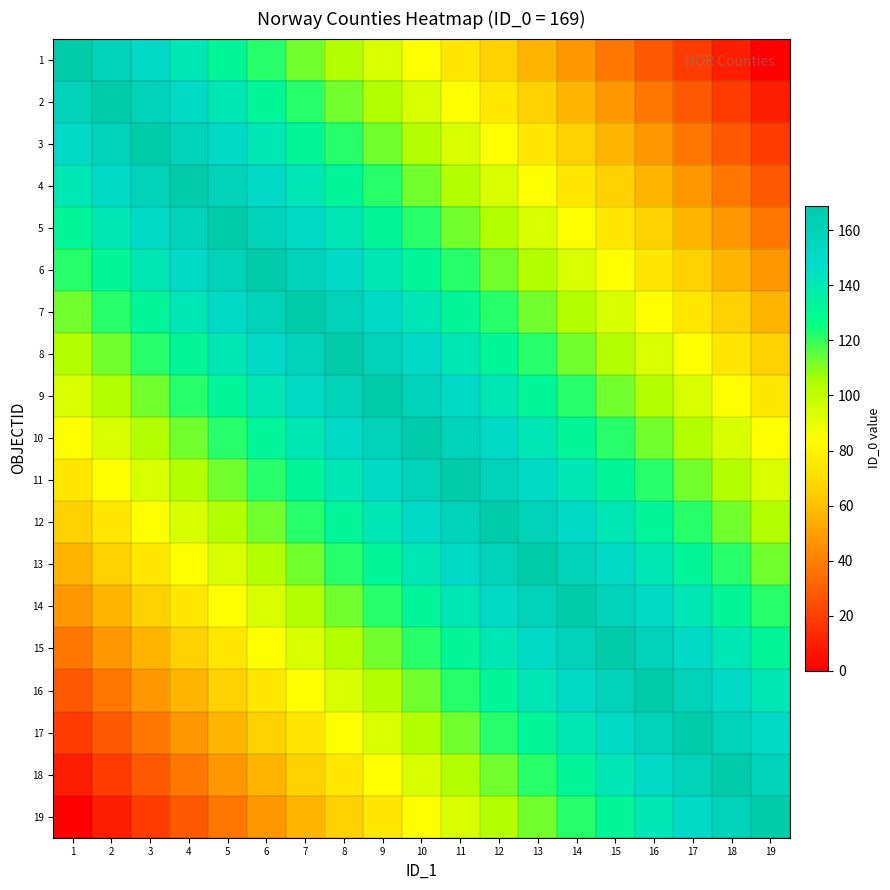

Reading right to left, list all the values displayed in this chart.

1: 19=0.0	18=9.4	17=18.8	16=28.2	15=37.6	14=46.9	13=56.3	12=65.7	11=75.1	10=84.5	9=93.9	8=103.3	7=112.7	6=122.1	5=131.4	4=140.8	3=150.2	2=159.6	1=169.0
2: 19=9.4	18=18.8	17=28.2	16=37.6	15=46.9	14=56.3	13=65.7	12=75.1	11=84.5	10=93.9	9=103.3	8=112.7	7=122.1	6=131.4	5=140.8	4=150.2	3=159.6	2=169.0	1=159.6
3: 19=18.8	18=28.2	17=37.6	16=46.9	15=56.3	14=65.7	13=75.1	12=84.5	11=93.9	10=103.3	9=112.7	8=122.1	7=131.4	6=140.8	5=150.2	4=159.6	3=169.0	2=159.6	1=150.2
4: 19=28.2	18=37.6	17=46.9	16=56.3	15=65.7	14=75.1	13=84.5	12=93.9	11=103.3	10=112.7	9=122.1	8=131.4	7=140.8	6=150.2	5=159.6	4=169.0	3=159.6	2=150.2	1=140.8
5: 19=37.6	18=46.9	17=56.3	16=65.7	15=75.1	14=84.5	13=93.9	12=103.3	11=112.7	10=122.1	9=131.4	8=140.8	7=150.2	6=159.6	5=169.0	4=159.6	3=150.2	2=140.8	1=131.4
6: 19=46.9	18=56.3	17=65.7	16=75.1	15=84.5	14=93.9	13=103.3	12=112.7	11=122.1	10=131.4	9=140.8	8=150.2	7=159.6	6=169.0	5=159.6	4=150.2	3=140.8	2=131.4	1=122.1
7: 19=56.3	18=65.7	17=75.1	16=84.5	15=93.9	14=103.3	13=112.7	12=122.1	11=131.4	10=140.8	9=150.2	8=159.6	7=169.0	6=159.6	5=150.2	4=140.8	3=131.4	2=122.1	1=112.7
8: 19=65.7	18=75.1	17=84.5	16=93.9	15=103.3	14=112.7	13=122.1	12=131.4	11=140.8	10=150.2	9=159.6	8=169.0	7=159.6	6=150.2	5=140.8	4=131.4	3=122.1	2=112.7	1=103.3
9: 19=75.1	18=84.5	17=93.9	16=103.3	15=112.7	14=122.1	13=131.4	12=140.8	11=150.2	10=159.6	9=169.0	8=159.6	7=150.2	6=140.8	5=131.4	4=122.1	3=112.7	2=103.3	1=93.9
10: 19=84.5	18=93.9	17=103.3	16=112.7	15=122.1	14=131.4	13=140.8	12=150.2	11=159.6	10=169.0	9=159.6	8=150.2	7=140.8	6=131.4	5=122.1	4=112.7	3=103.3	2=93.9	1=84.5
11: 19=93.9	18=103.3	17=112.7	16=122.1	15=131.4	14=140.8	13=150.2	12=159.6	11=169.0	10=159.6	9=150.2	8=140.8	7=131.4	6=122.1	5=112.7	4=103.3	3=93.9	2=84.5	1=75.1
12: 19=103.3	18=112.7	17=122.1	16=131.4	15=140.8	14=150.2	13=159.6	12=169.0	11=159.6	10=150.2	9=140.8	8=131.4	7=122.1	6=112.7	5=103.3	4=93.9	3=84.5	2=75.1	1=65.7
13: 19=112.7	18=122.1	17=131.4	16=140.8	15=150.2	14=159.6	13=169.0	12=159.6	11=150.2	10=140.8	9=131.4	8=122.1	7=112.7	6=103.3	5=93.9	4=84.5	3=75.1	2=65.7	1=56.3
14: 19=122.1	18=131.4	17=140.8	16=150.2	15=159.6	14=169.0	13=159.6	12=150.2	11=140.8	10=131.4	9=122.1	8=112.7	7=103.3	6=93.9	5=84.5	4=75.1	3=65.7	2=56.3	1=46.9
15: 19=131.4	18=140.8	17=150.2	16=159.6	15=169.0	14=159.6	13=150.2	12=140.8	11=131.4	10=122.1	9=112.7	8=103.3	7=93.9	6=84.5	5=75.1	4=65.7	3=56.3	2=46.9	1=37.6
16: 19=140.8	18=150.2	17=159.6	16=169.0	15=159.6	14=150.2	13=140.8	12=131.4	11=122.1	10=112.7	9=103.3	8=93.9	7=84.5	6=75.1	5=65.7	4=56.3	3=46.9	2=37.6	1=28.2
17: 19=150.2	18=159.6	17=169.0	16=159.6	15=150.2	14=140.8	13=131.4	12=122.1	11=112.7	10=103.3	9=93.9	8=84.5	7=75.1	6=65.7	5=56.3	4=46.9	3=37.6	2=28.2	1=18.8
18: 19=159.6	18=169.0	17=159.6	16=150.2	15=140.8	14=131.4	13=122.1	12=112.7	11=103.3	10=93.9	9=84.5	8=75.1	7=65.7	6=56.3	5=46.9	4=37.6	3=28.2	2=18.8	1=9.4
19: 19=169.0	18=159.6	17=150.2	16=140.8	15=131.4	14=122.1	13=112.7	12=103.3	11=93.9	10=84.5	9=75.1	8=65.7	7=56.3	6=46.9	5=37.6	4=28.2	3=18.8	2=9.4	1=0.0